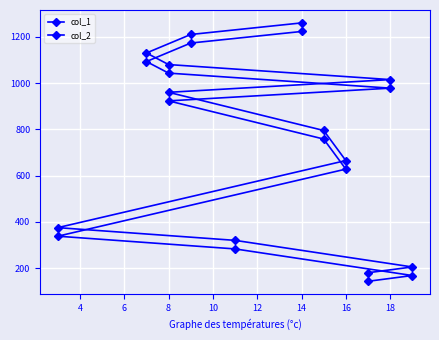

What is the sum of all col_1 values?

8751